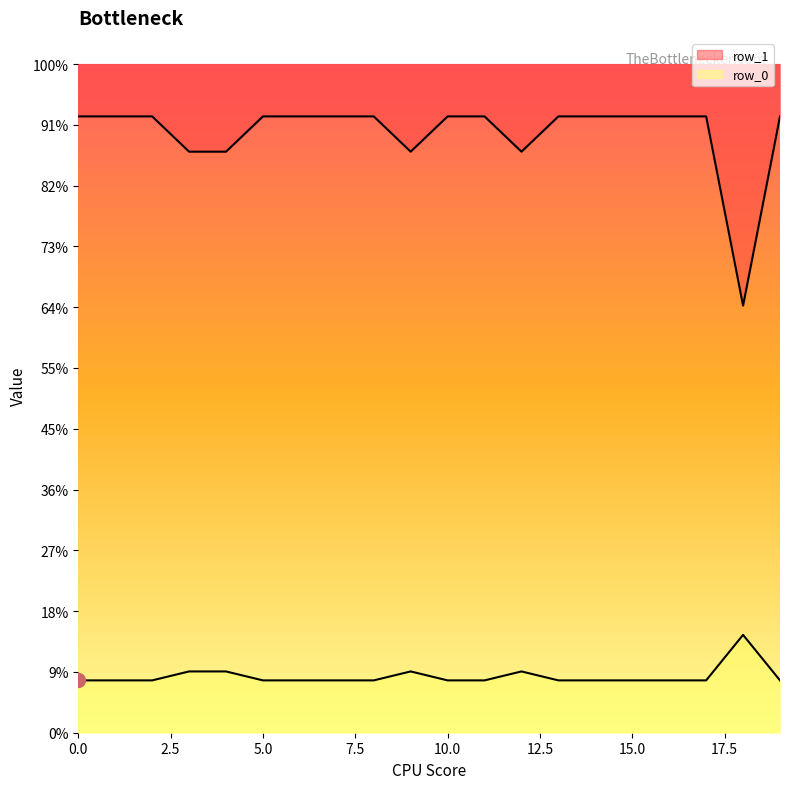

Where is row_1 nearest to the value 362?

3